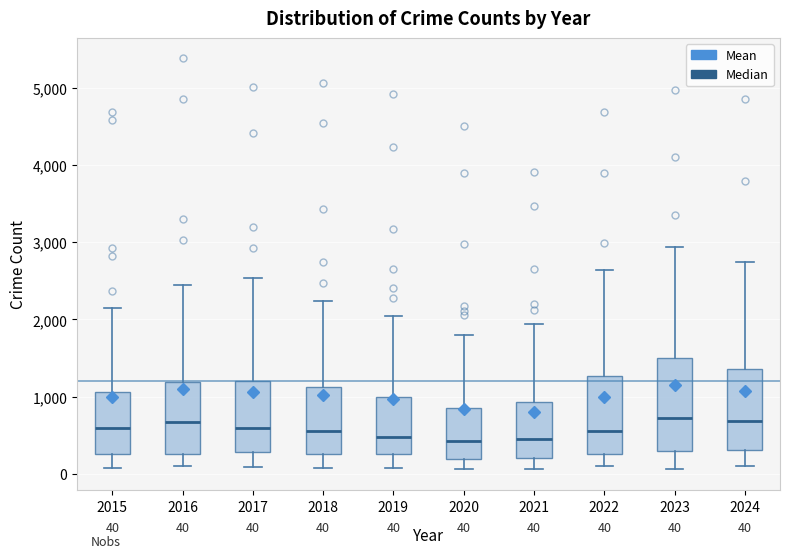

Comparing the boxes themselves (not the whiskers), which one is the tallest?

2023